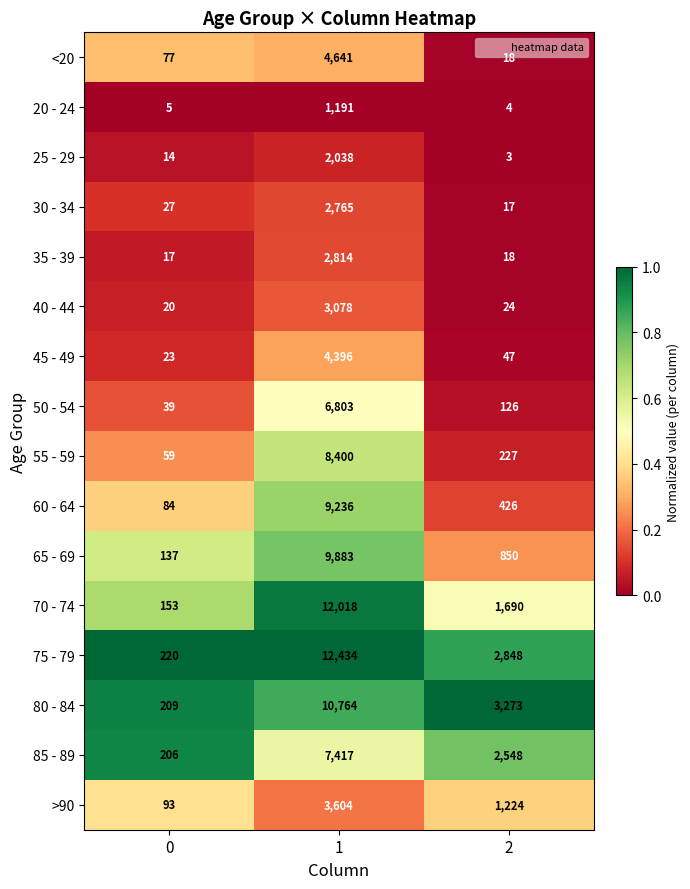

What is the greatest value displayed?

12434